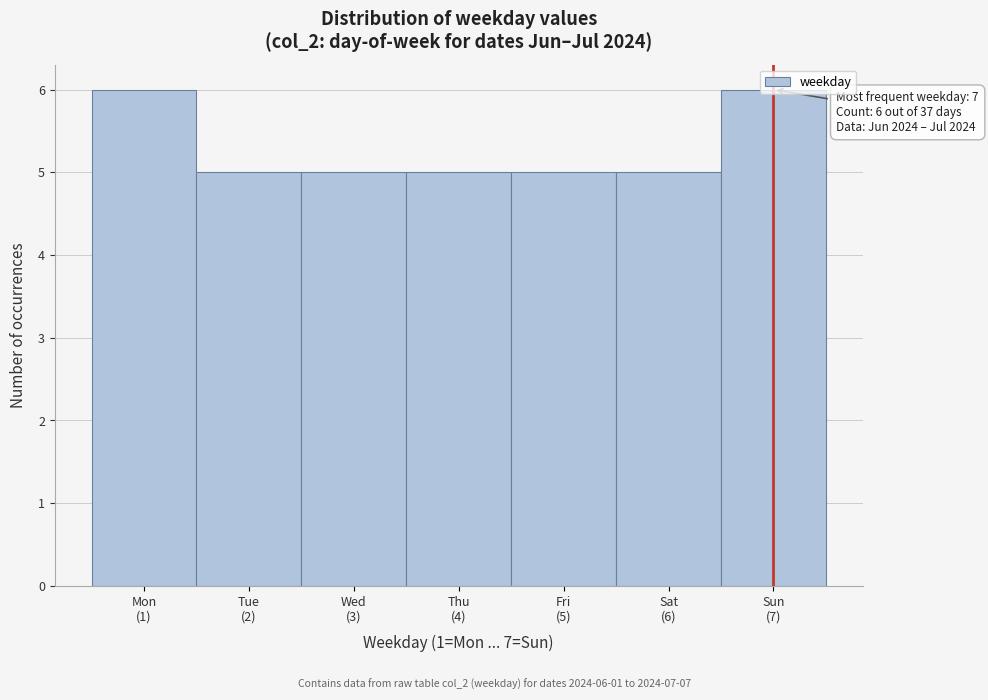

What is the greatest value displayed?

6